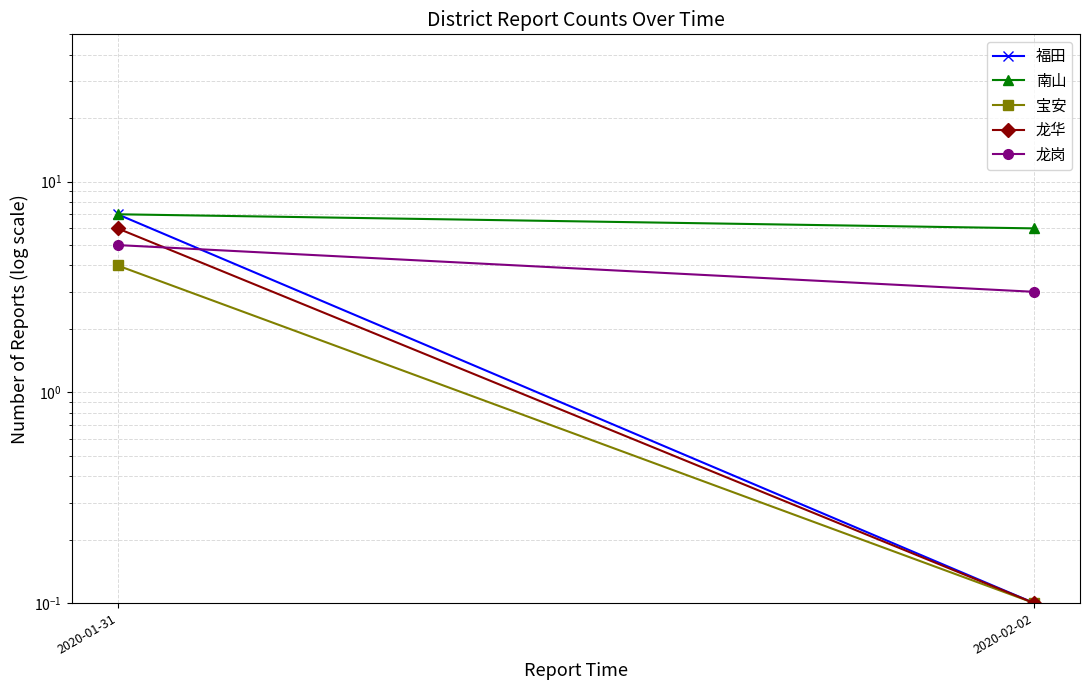

Which series changed the most between 2020-01-31 and 2020-02-02?

福田